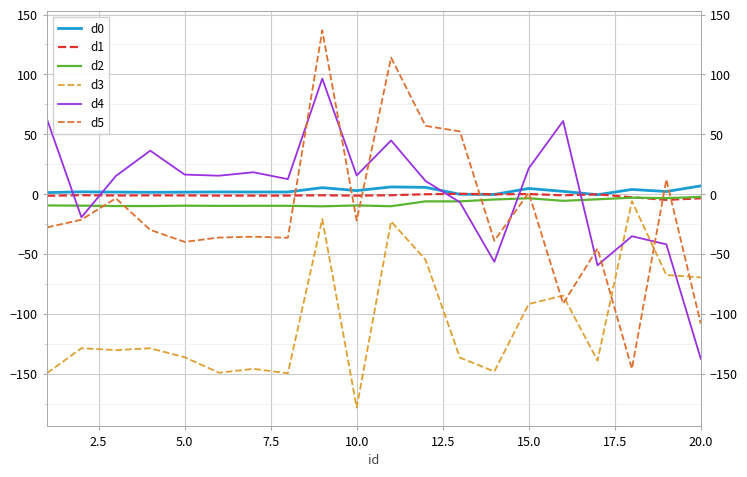

True or false: d0 and d4 cross at least once.

True